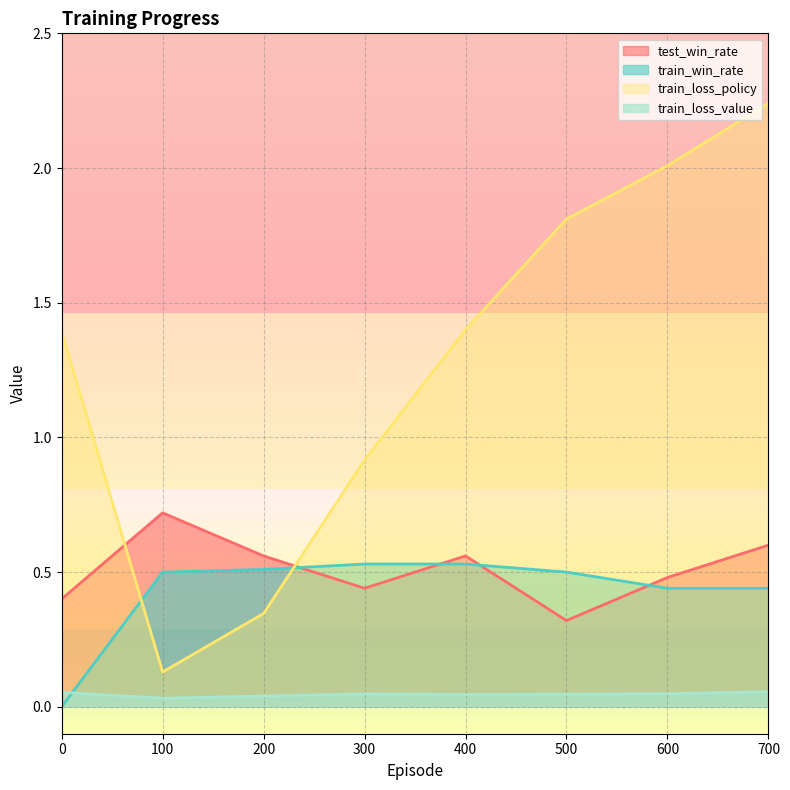

Count the train_loss_value values in the range 0 to 1.

8